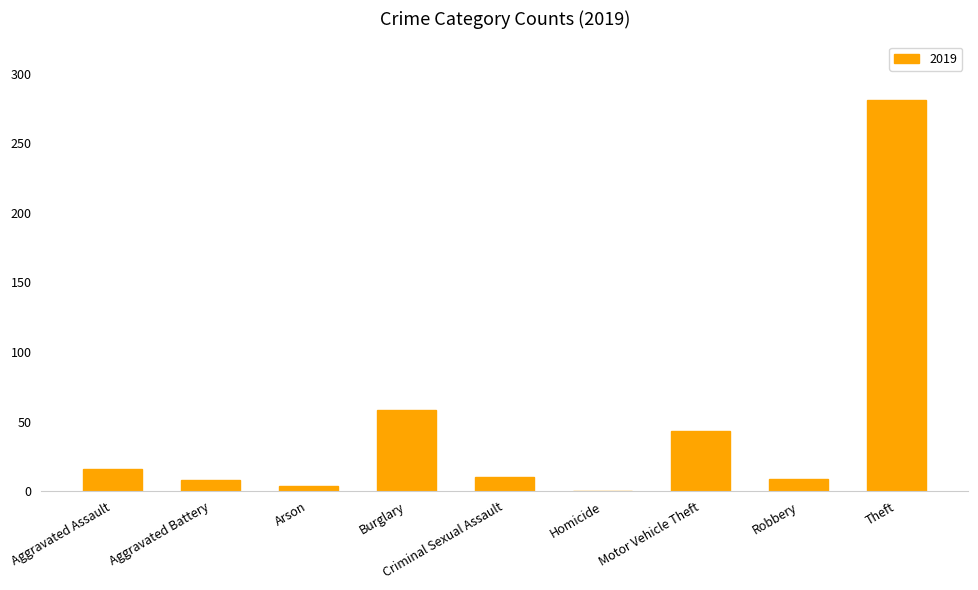

What is the sum of all values?

429